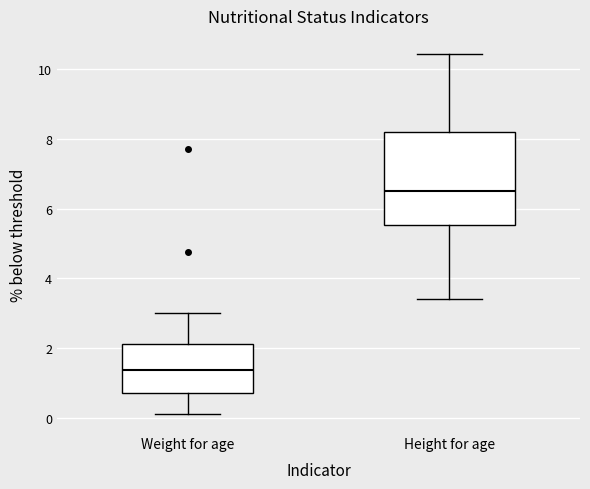

Which box is the tallest, from its lower edge to its upper edge?

Height for age